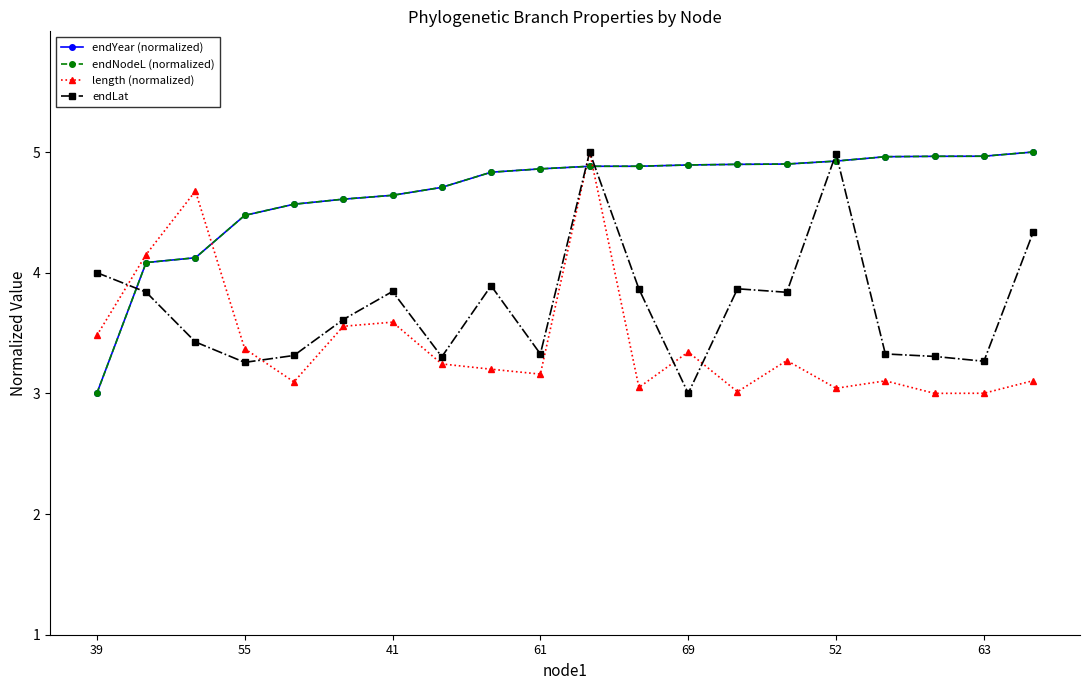

Does the chart have visible grid lines?

No